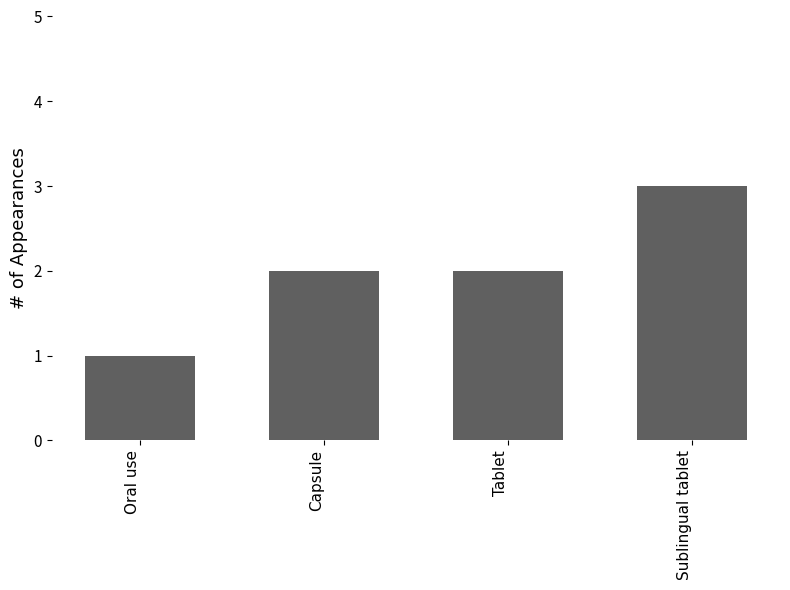

What is the difference between the maximum and second lowest values?

1